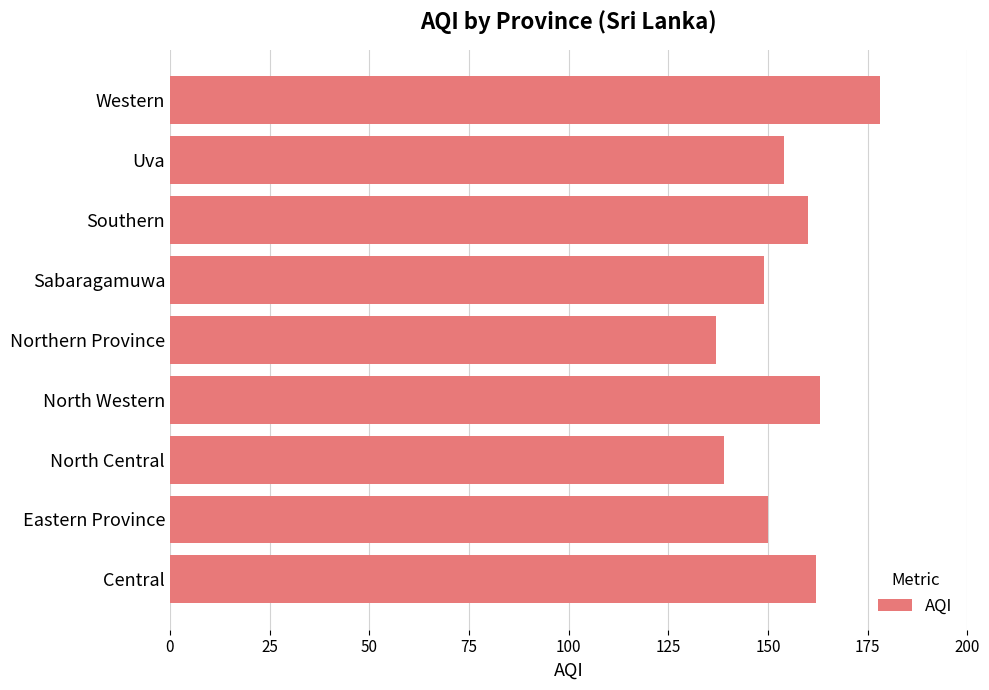

Reading bottom to top, transcribe all the data shown in this chart.

162	150	139	163	137	149	160	154	178